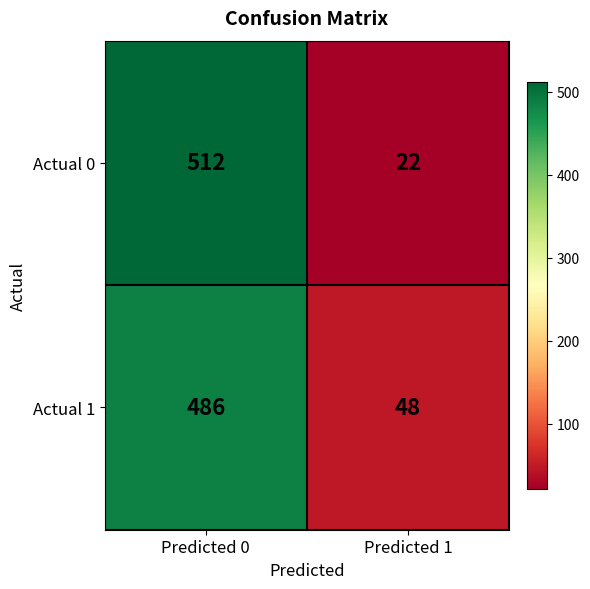

What is the difference between the Actual 0 values at Predicted 0 and Predicted 1?

490